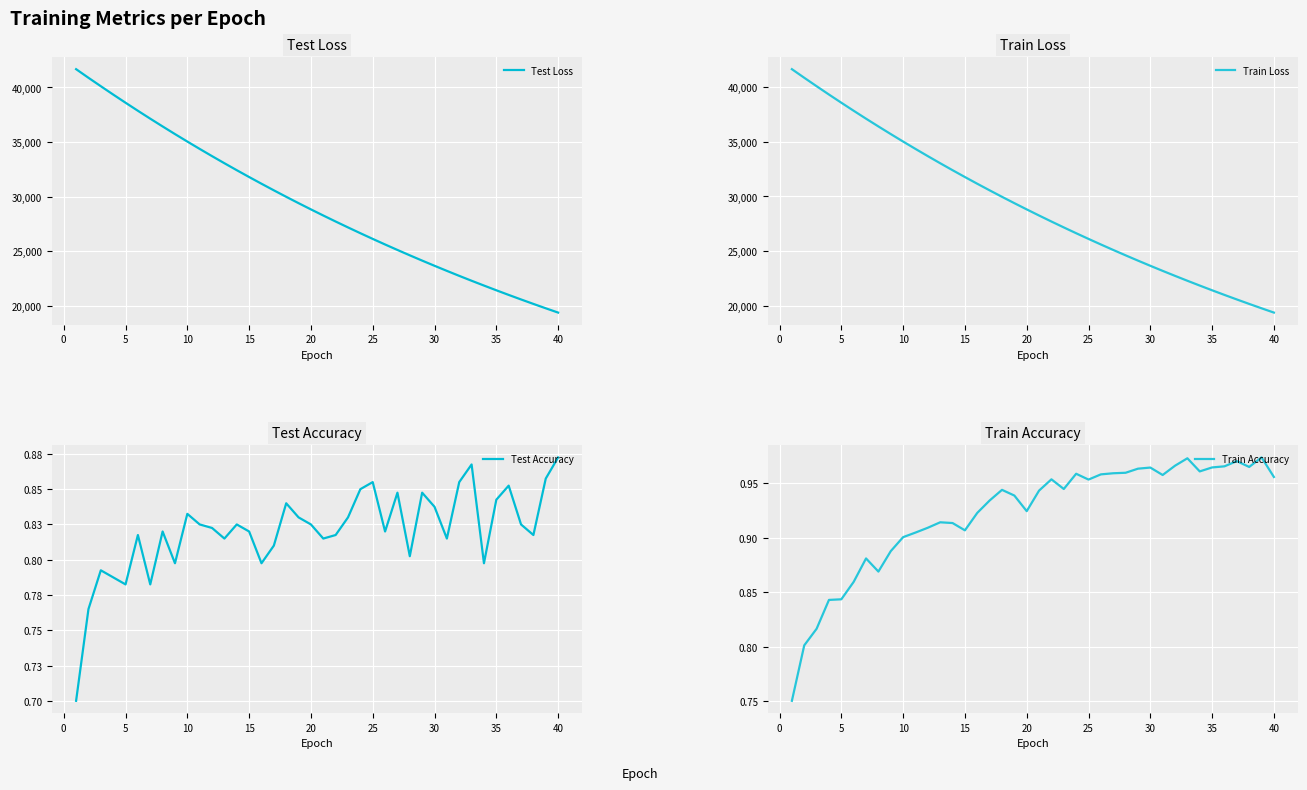

What is the lowest value of the Test Loss series?

19354.8